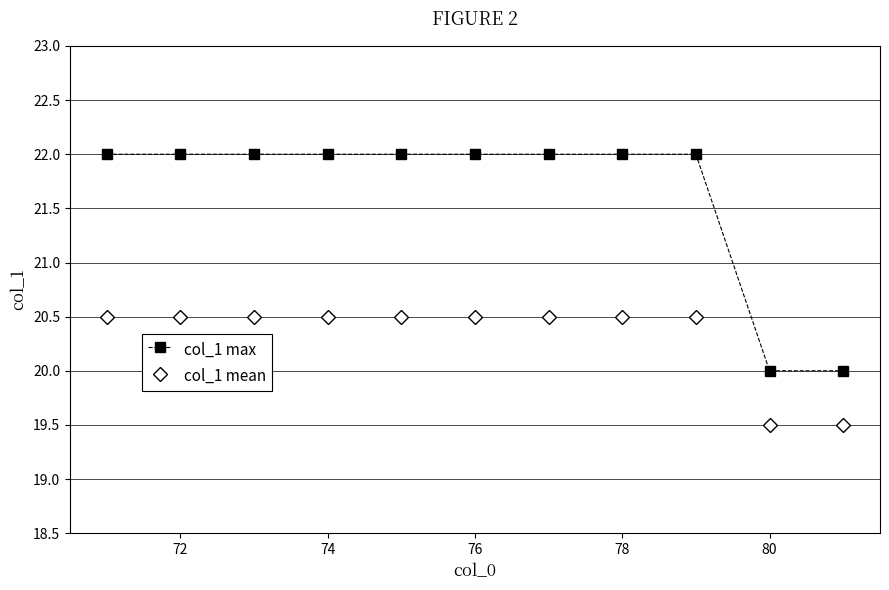

True or false: col_1 mean and col_1 max cross at least once.

False